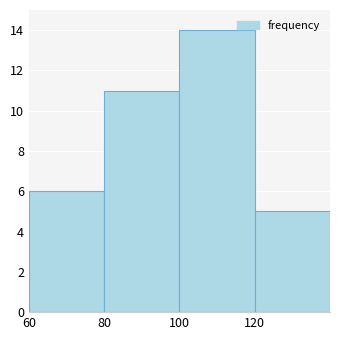

Over which range of the x-axis is the bar tallest?

100 to 120